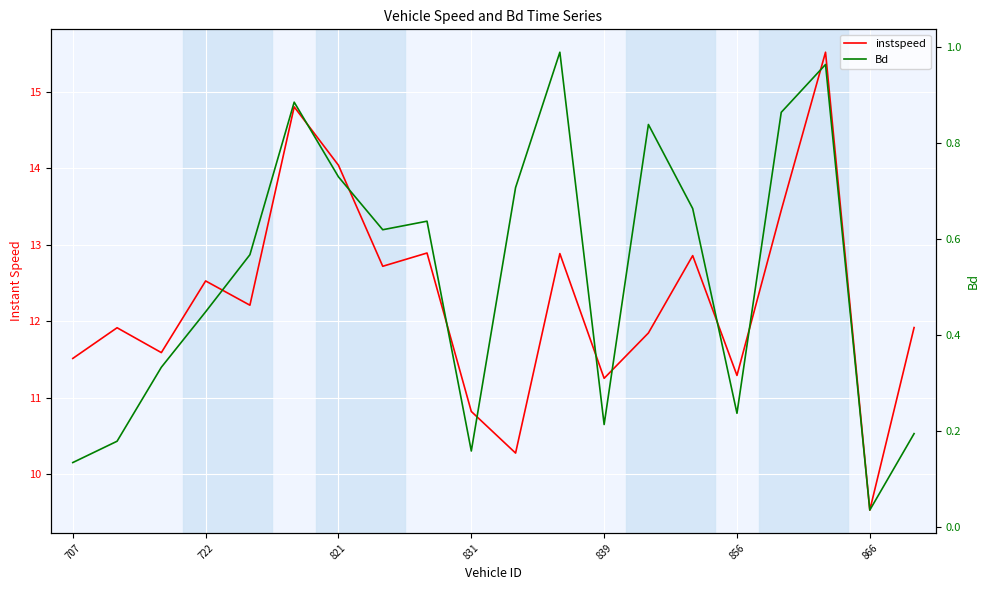

The Bd series shows 0.2 at 831. True or false?

True